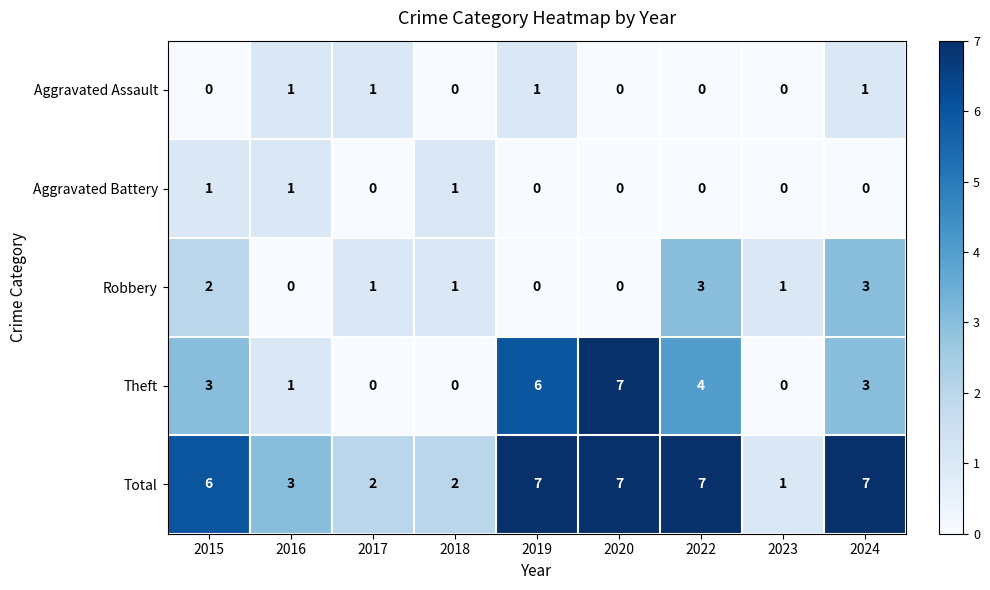

The value of Theft at 2020 is 7. True or false?

True